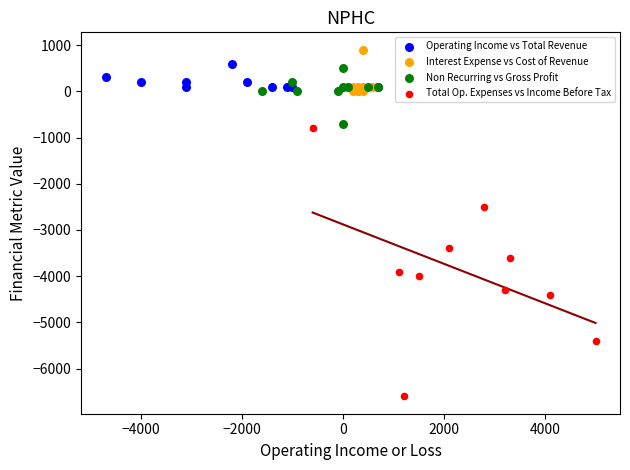

Which series has the widest spread of Y values?

Total Op. Expenses vs Income Before Tax